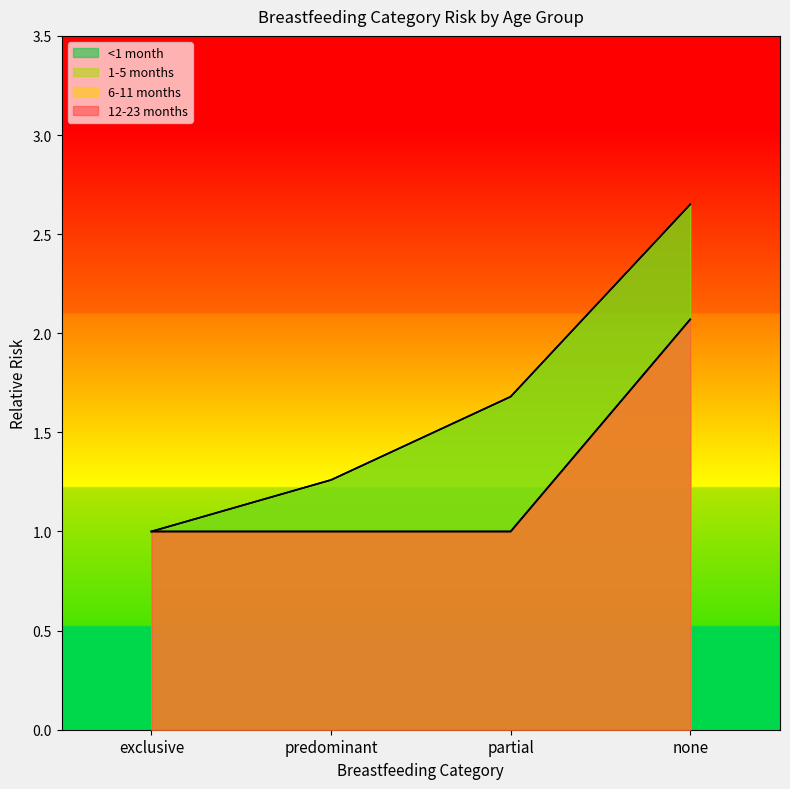

What is the value of the 1-5 months point at the 1st from the left?

1.0